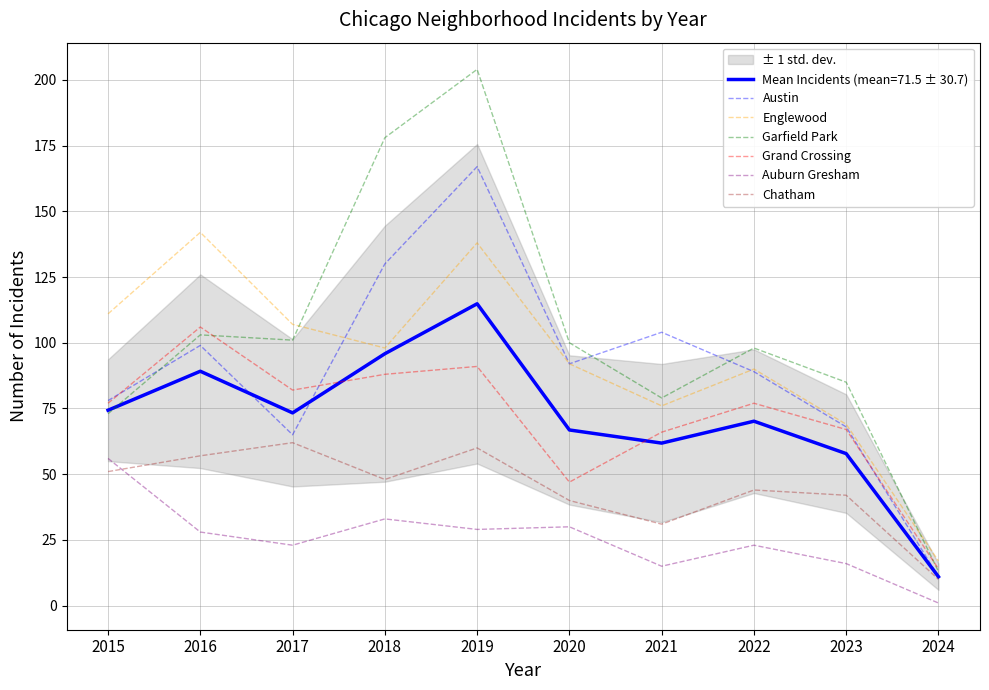

Which series has the widest spread of values?

Garfield Park